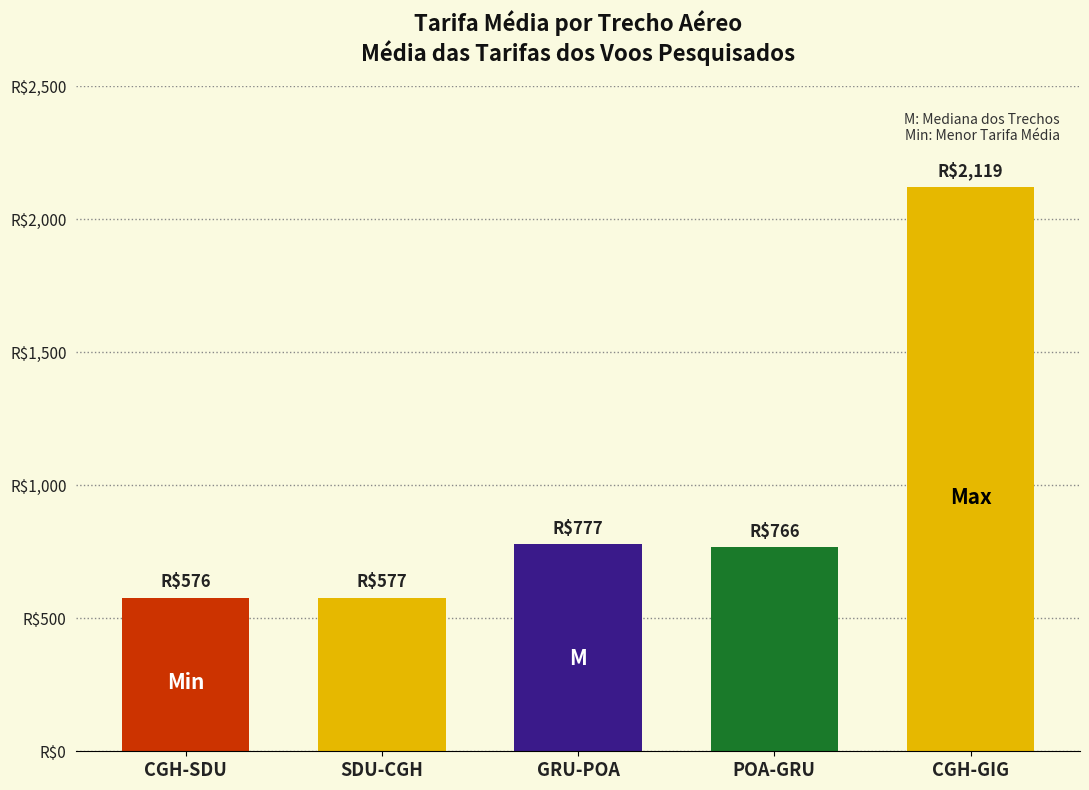

What is the difference between the maximum and minimum values?

1543.9